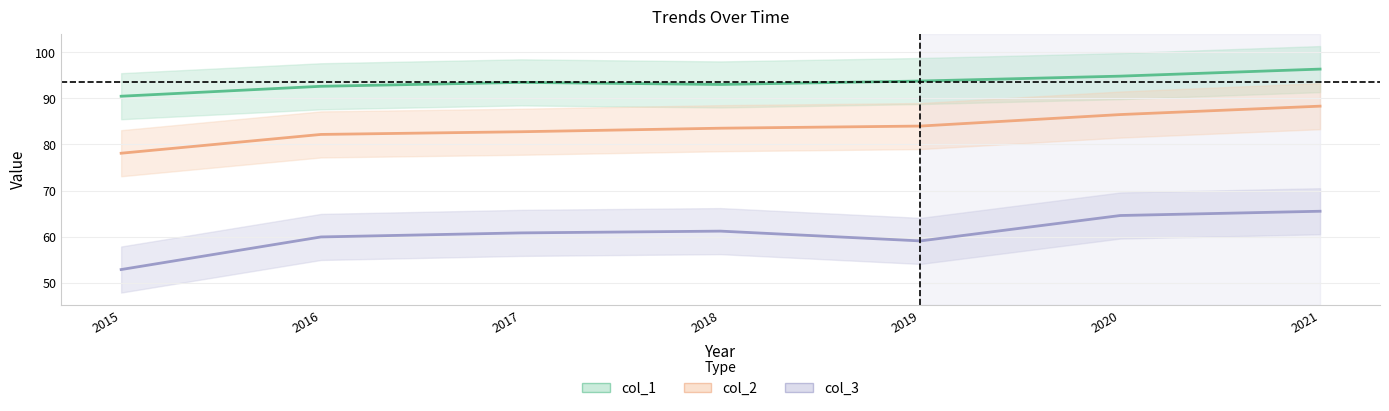

True or false: col_2 has more than 0 points higher than both neighbors.

False